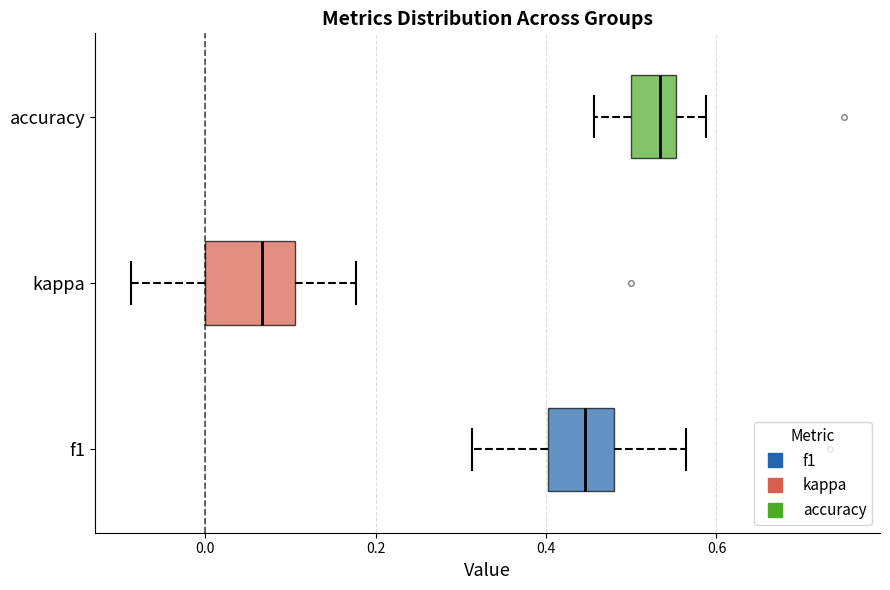

Which box is the widest, from its left edge to its right edge?

kappa